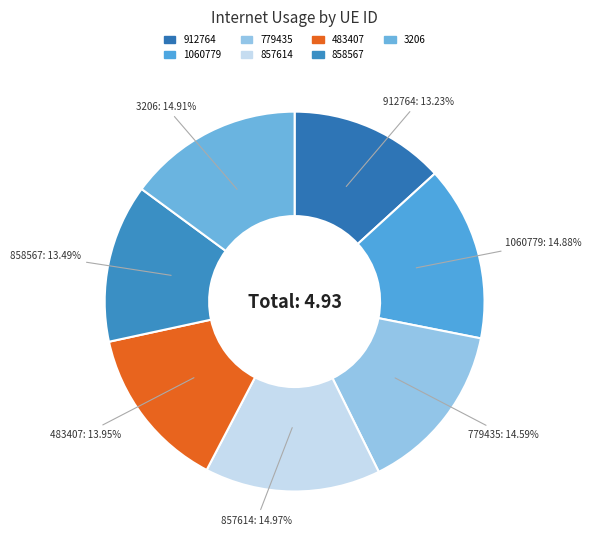

True or false: 3206 accounts for 15% of the total.

True